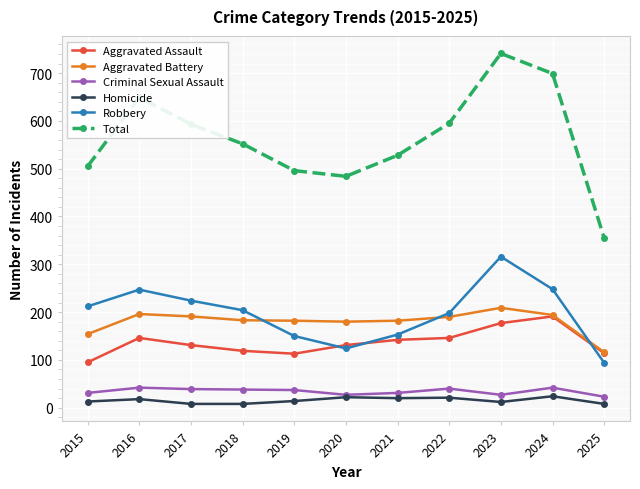

True or false: Aggravated Battery and Criminal Sexual Assault cross at least once.

False